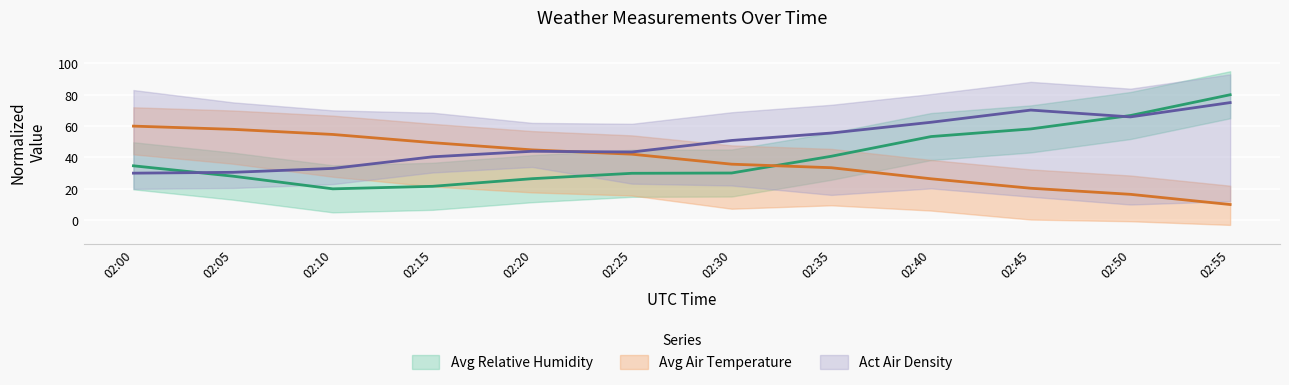

At which label does Avg Relative humidity first exceed 34?

02:00